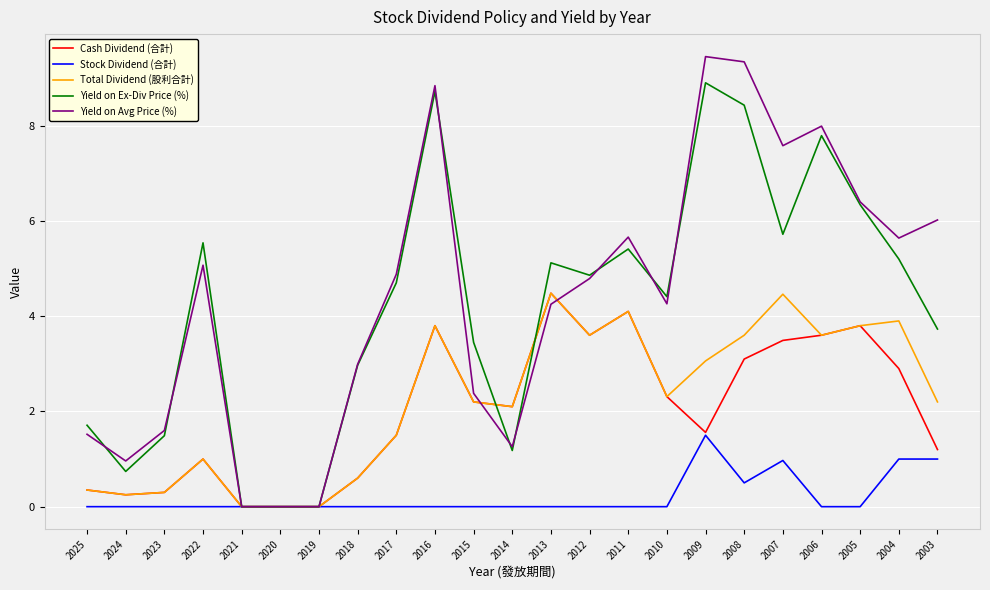

What is the highest value of the Yield on Ex-Div Price (%) series?

8.9